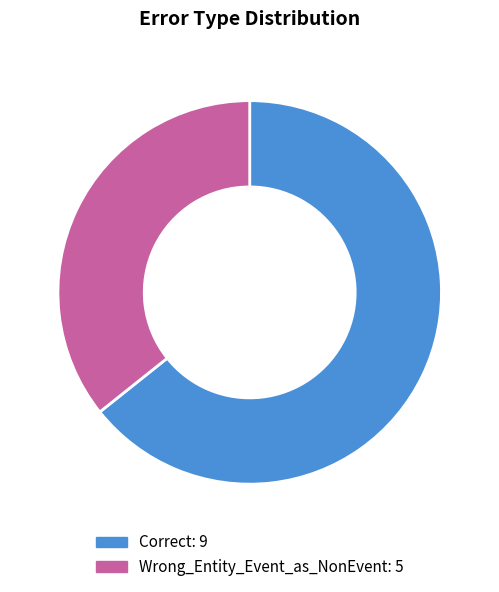

Rank the categories by value from highest to lowest.

Correct, Wrong_Entity_Event_as_NonEvent